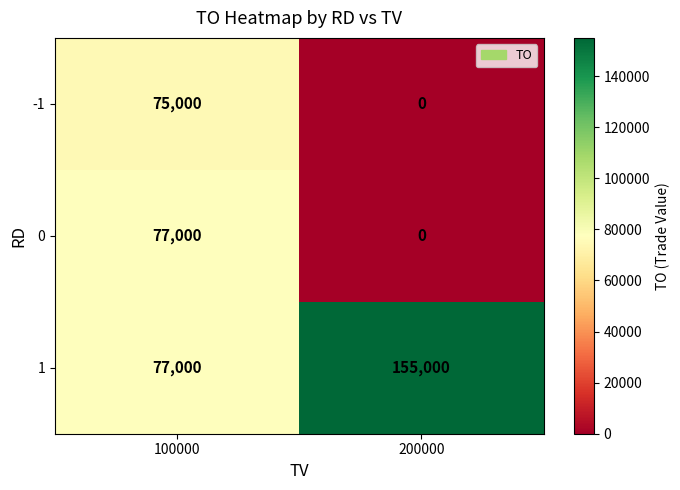

What is the sum of the 1 values at 100000 and 200000?

232000